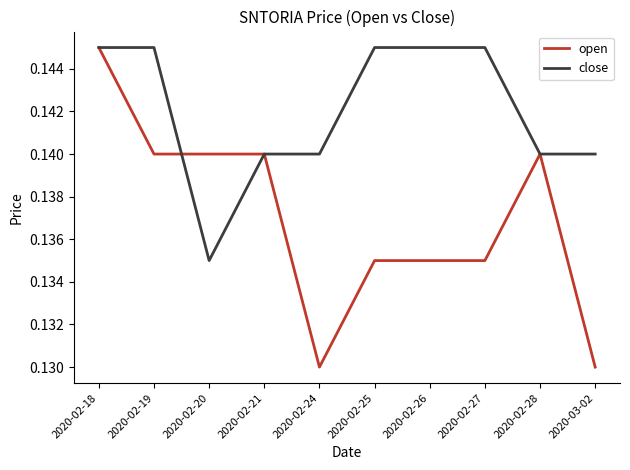

What position from the left is 2020-02-26?

7